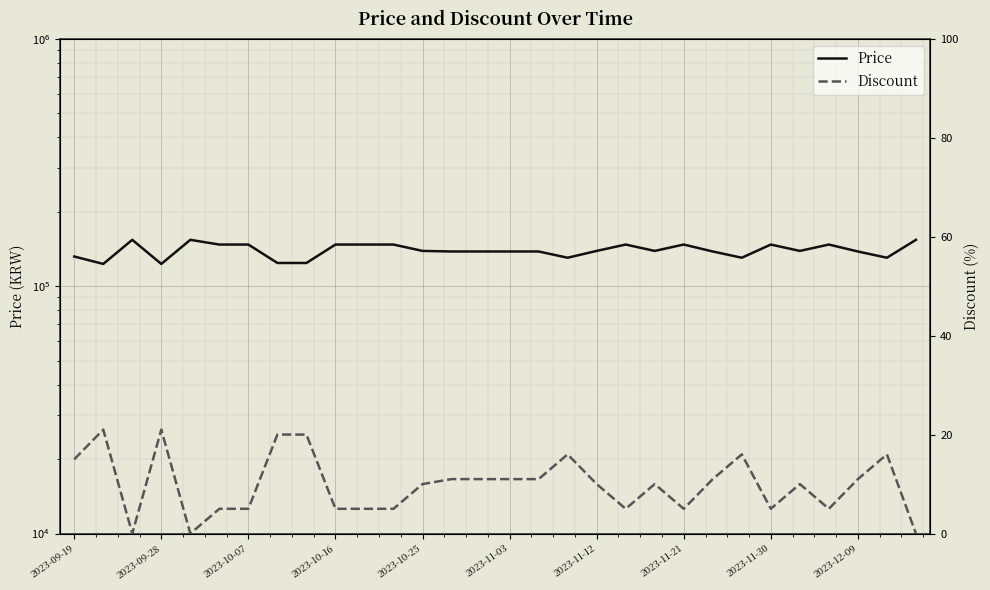

What is the total value across all series at 2023-11-12?

138740